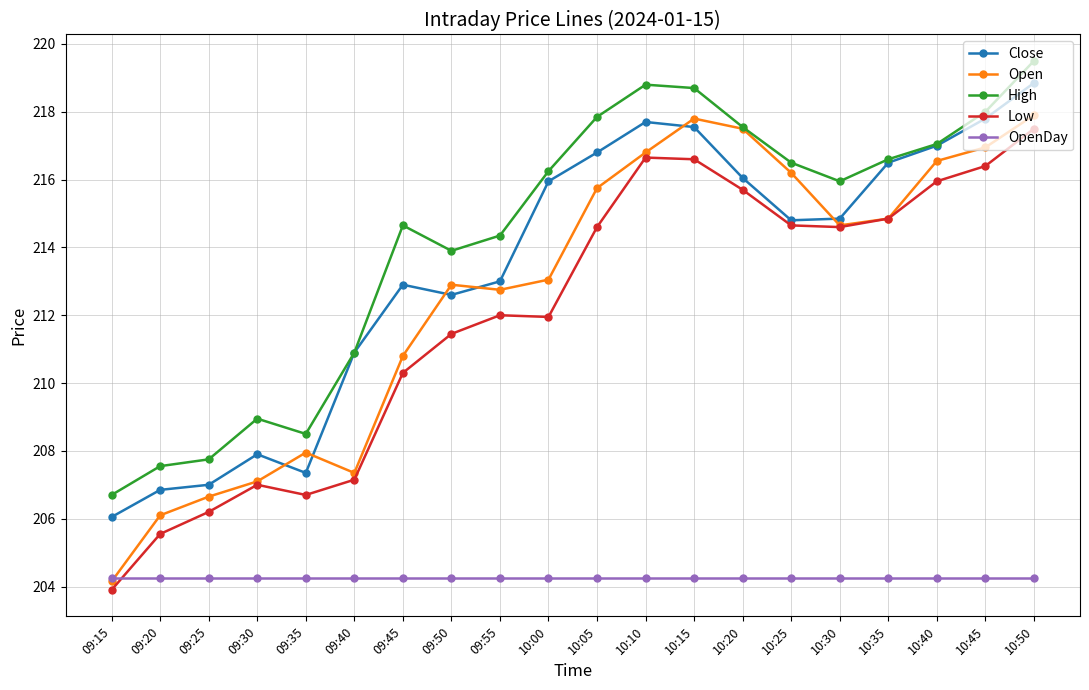

How many data points in Open are above 214?

10